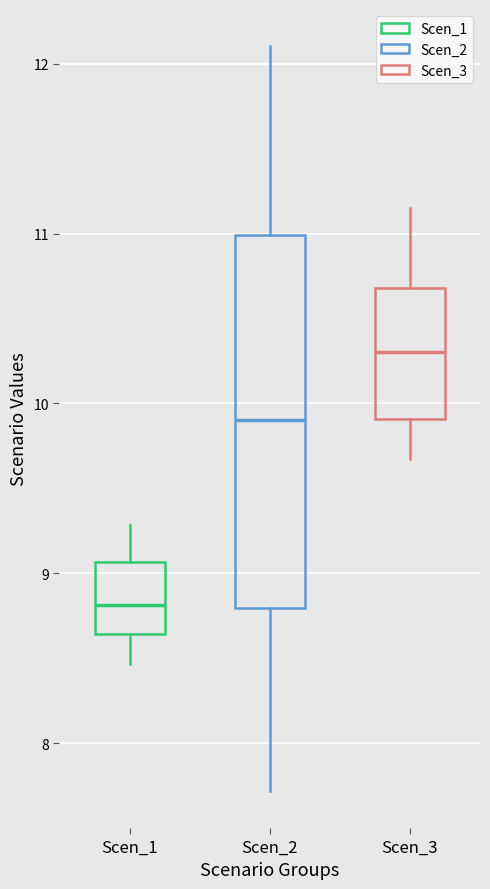

Reading left to right, transcribe this box plot: for each box, give where its median line is, the range the box spans, and where its two whiskers end, as read against the y-axis. The values are not printed on the chart, so give them approximately, as read against the axis.

Scen_1: median 8.8, box 8.6 to 9.1, whiskers 8.5 to 9.3
Scen_2: median 9.9, box 8.8 to 11.0, whiskers 7.7 to 12.1
Scen_3: median 10.3, box 9.9 to 10.7, whiskers 9.7 to 11.1